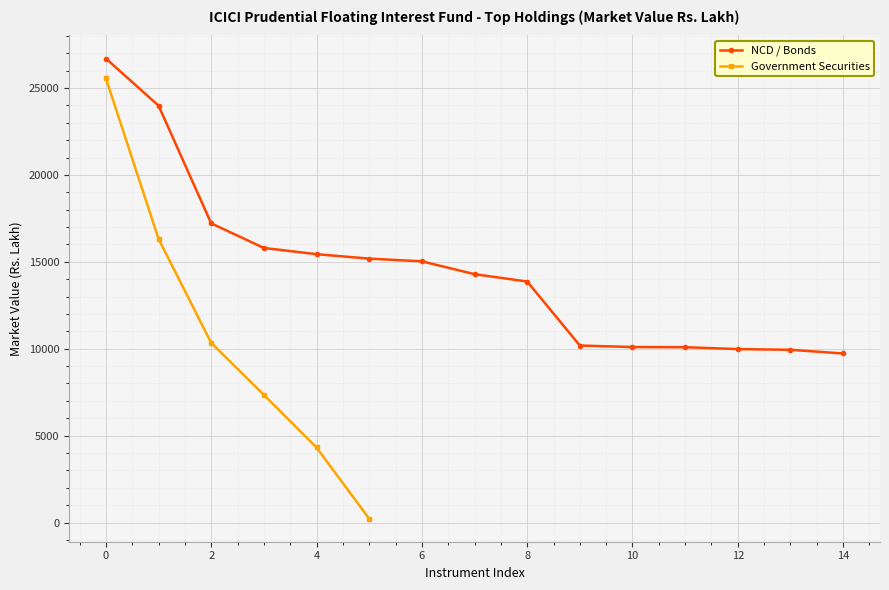

True or false: Government Securities has a value of 40048.0 at 0.

False